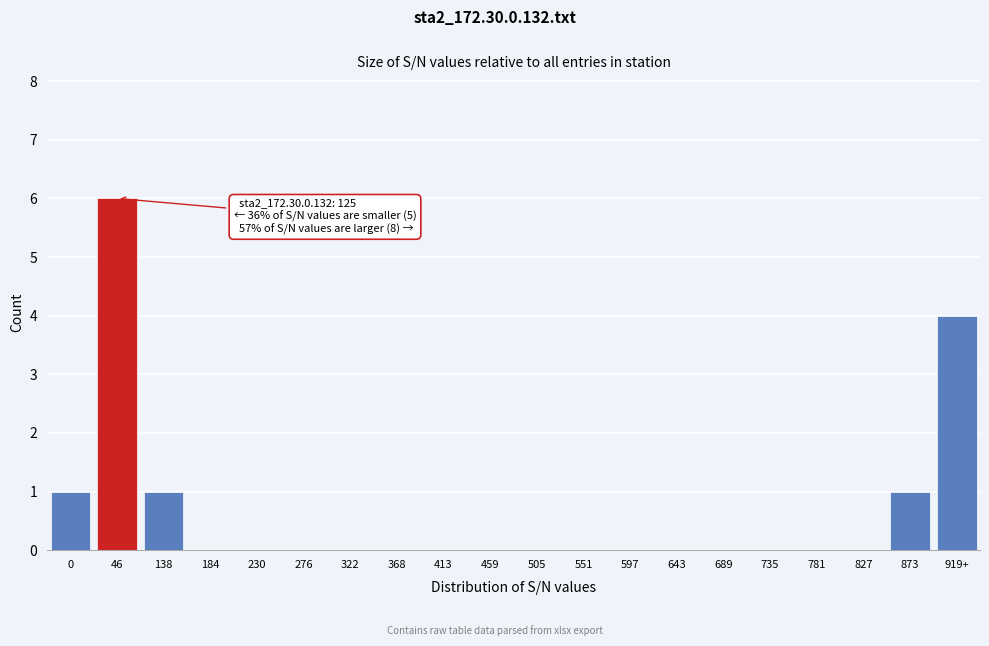

Reading left to right, what are all the values shown in this chart?

0=1	46=6	138=1	184=0	230=0	276=0	322=0	368=0	413=0	459=0	505=0	551=0	597=0	643=0	689=0	735=0	781=0	827=0	873=1	919+=4